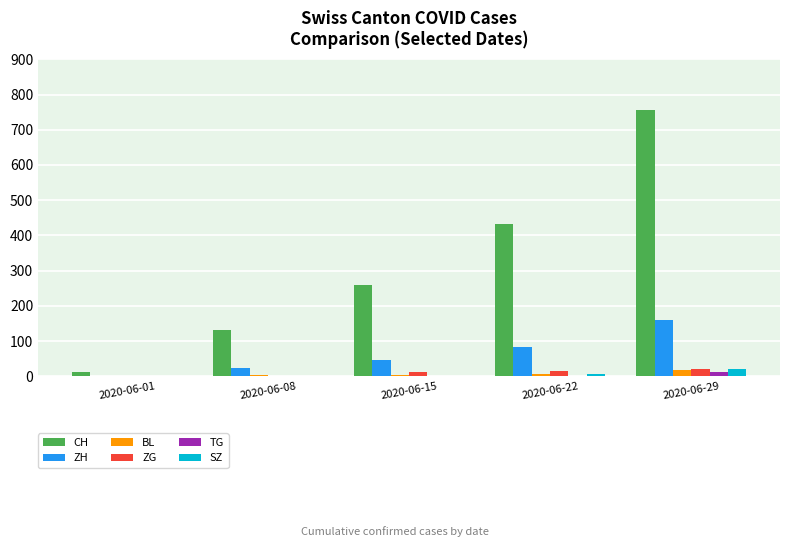

How many distinct data groups are displayed?

6